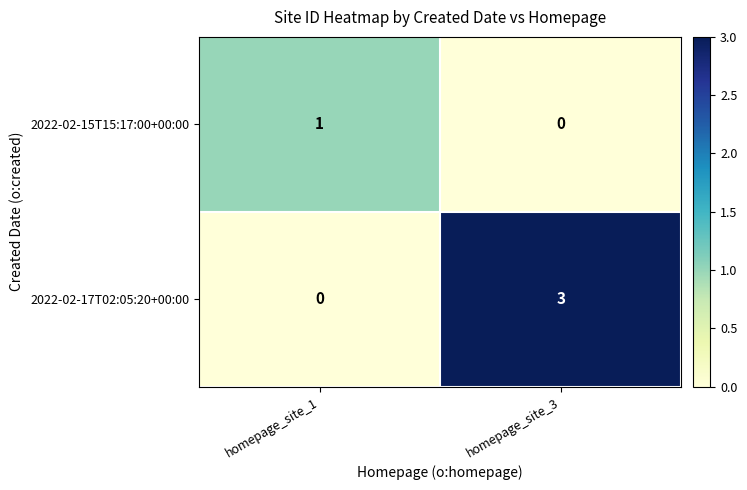

At homepage_site_1, list the series in order from largest to smallest.

2022-02-15T15:17:00+00:00, 2022-02-17T02:05:20+00:00